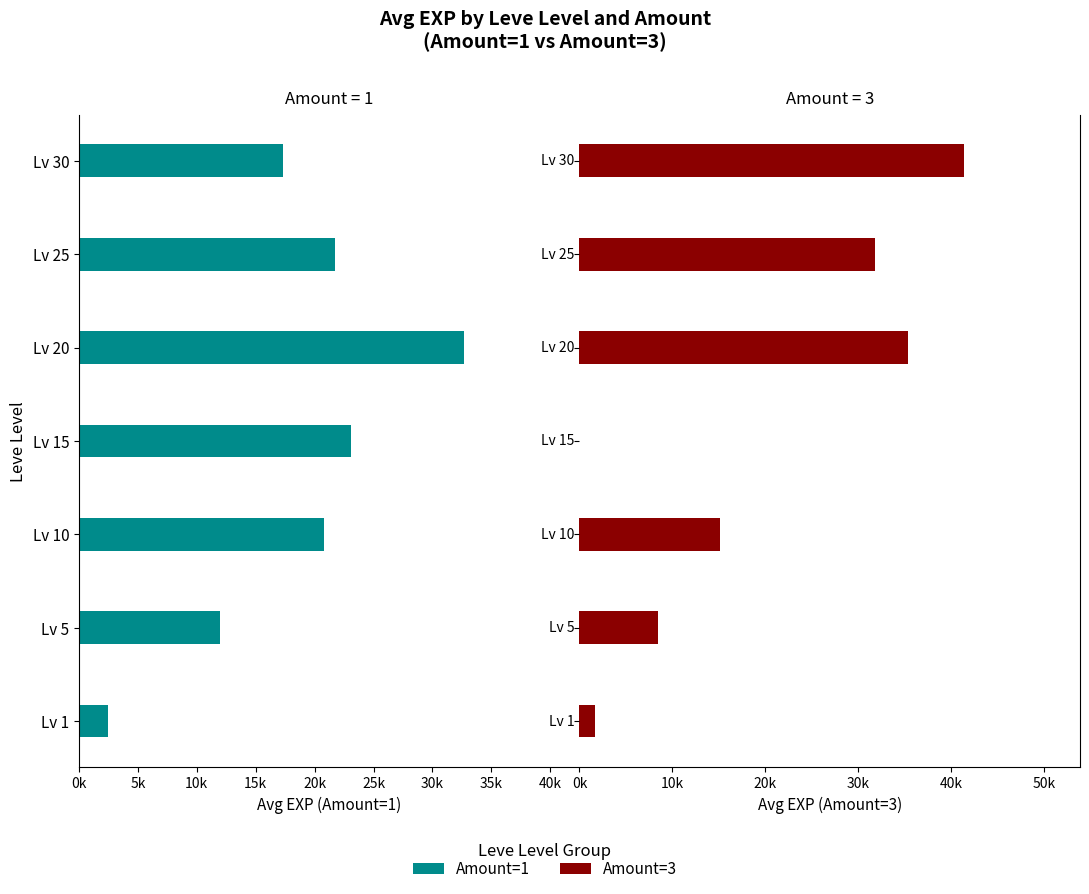

The Amount=1 series shows -13413.7 at Lv 10. True or false?

False